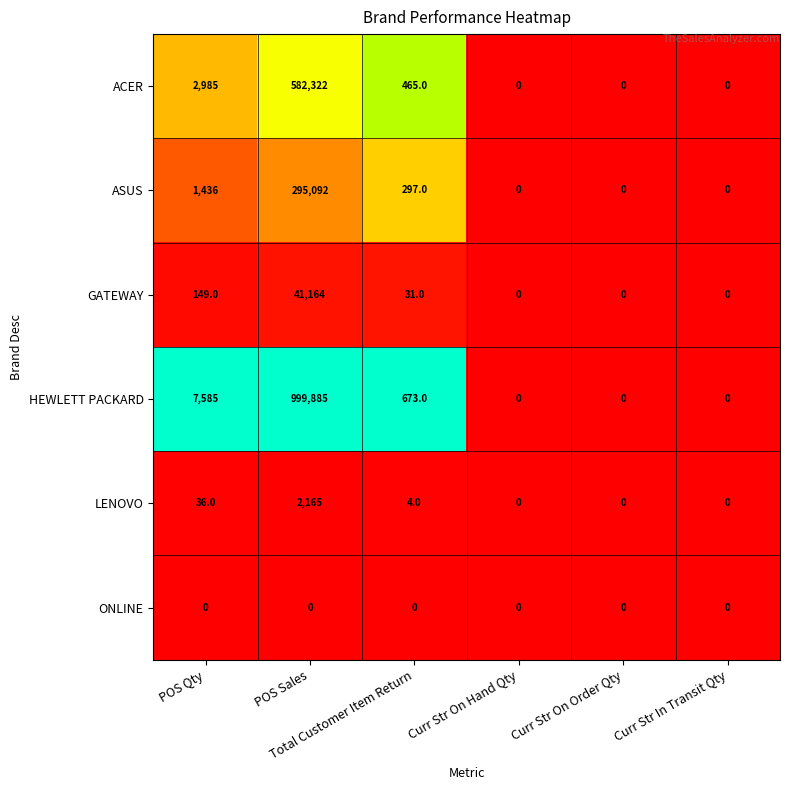

Which series has the largest range (max minus min)?

HEWLETT PACKARD